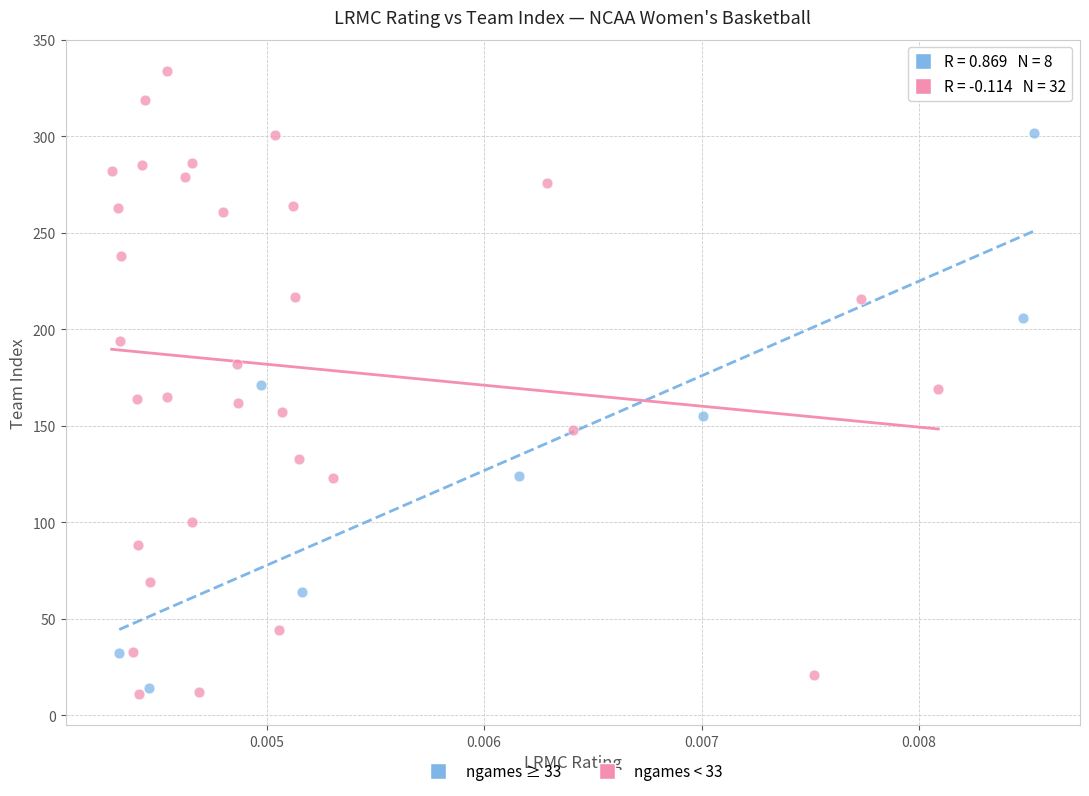

Which series reaches the minimum Y coordinate?

ngames < 33